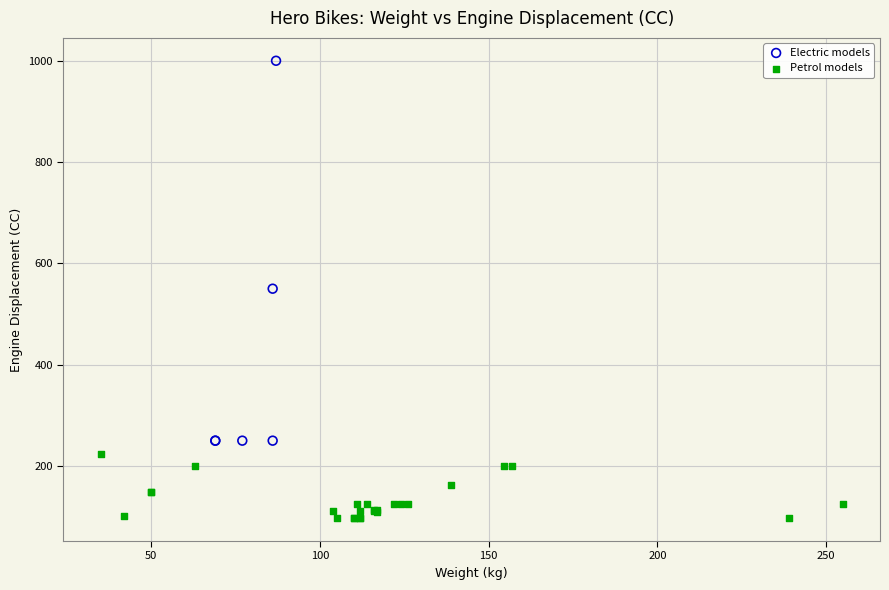

Which series has the largest Y range (max minus min)?

Electric models